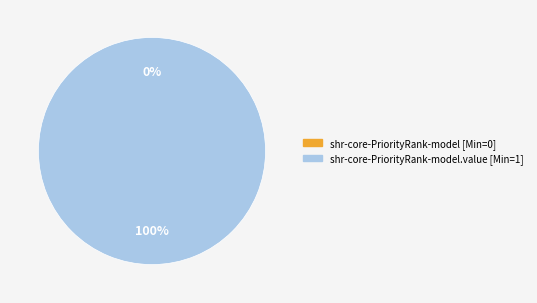

What is the change in value from shr-core-PriorityRank-model to shr-core-PriorityRank-model.value?

+1